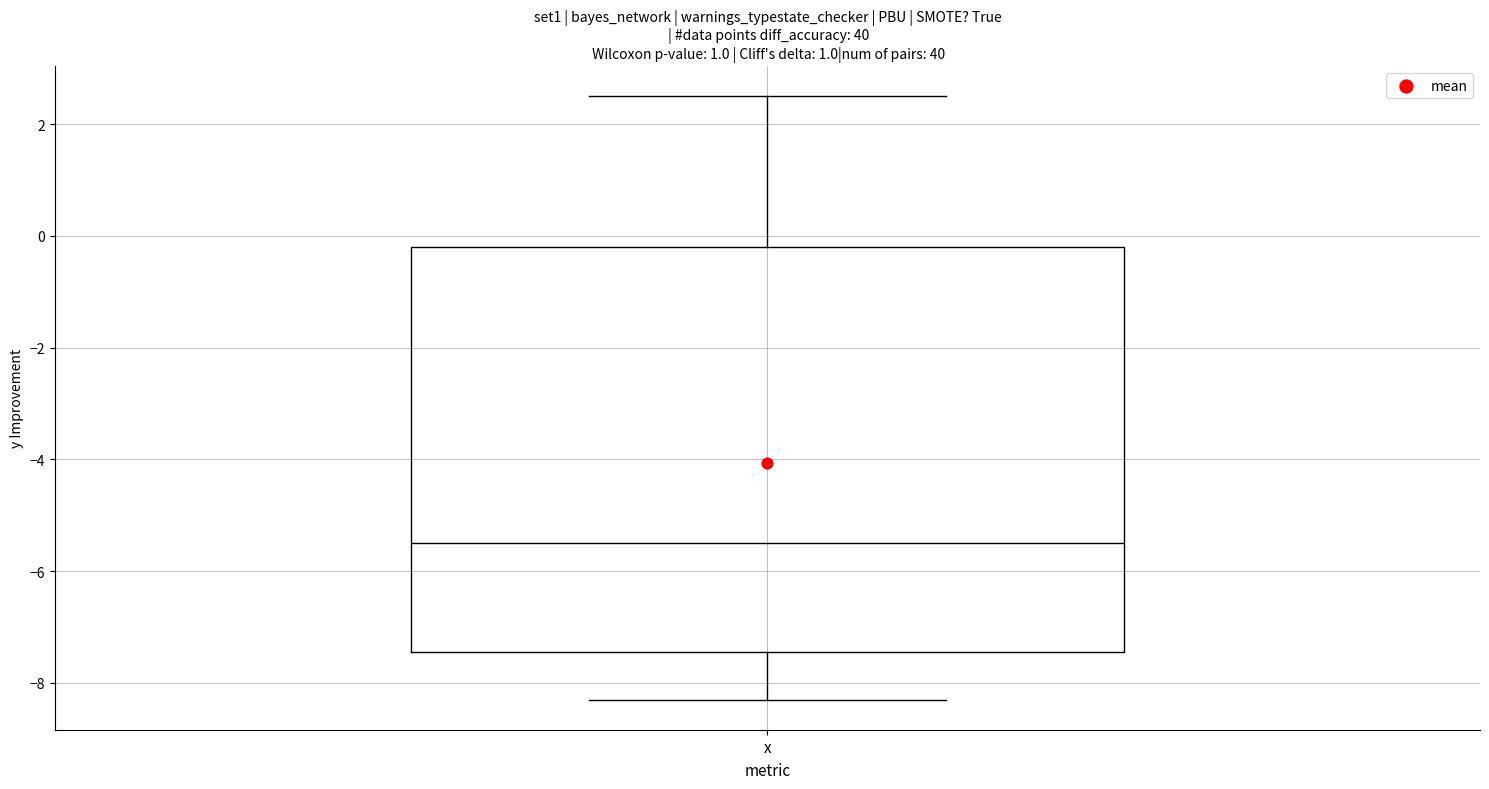

Transcribe this box plot: give where the median line is, the range the box spans, and where the two whiskers end, as read against the y-axis. The values are not printed on the chart, so give them approximately, as read against the axis.

median -5.4, box -7.4 to -0.2, whiskers -8.2 to 2.6